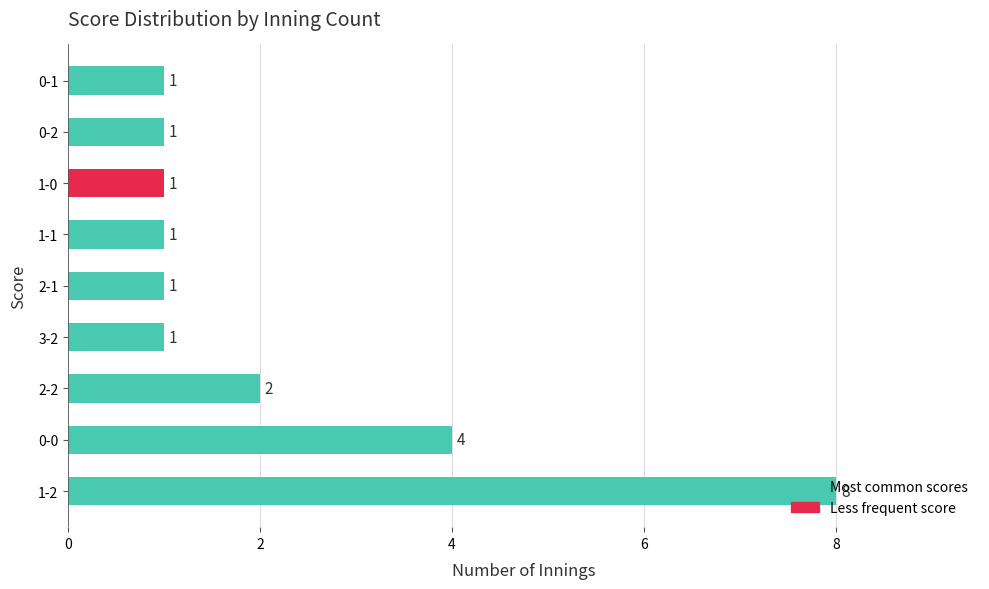

The chart shows a value of 2 at 1-2. True or false?

False